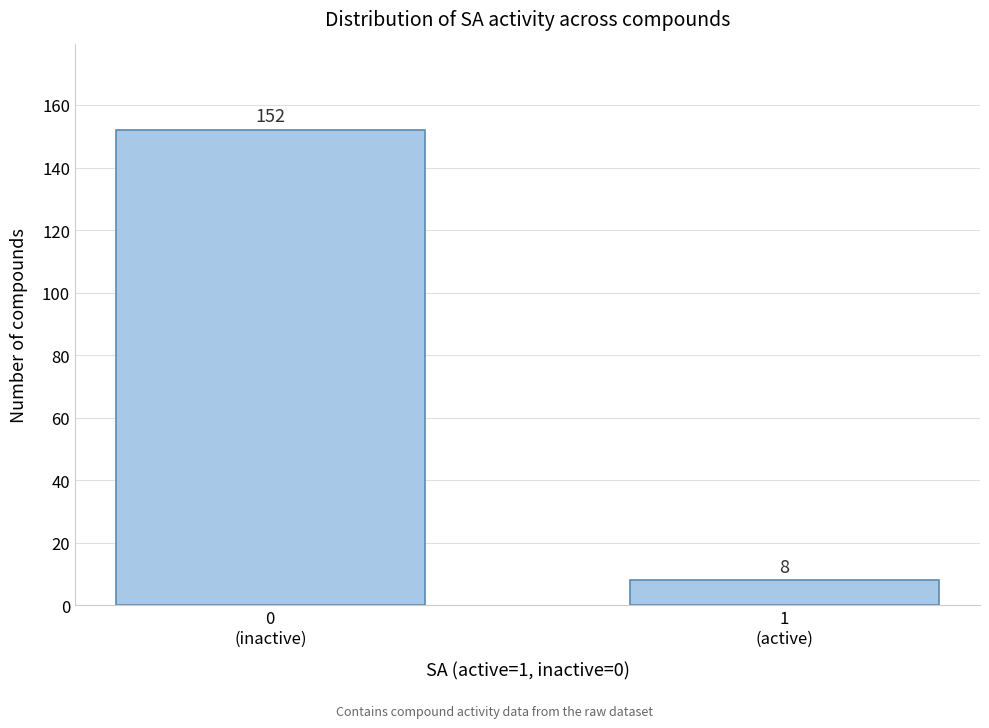

Reading left to right, what are all the values shown in this chart?

152	8